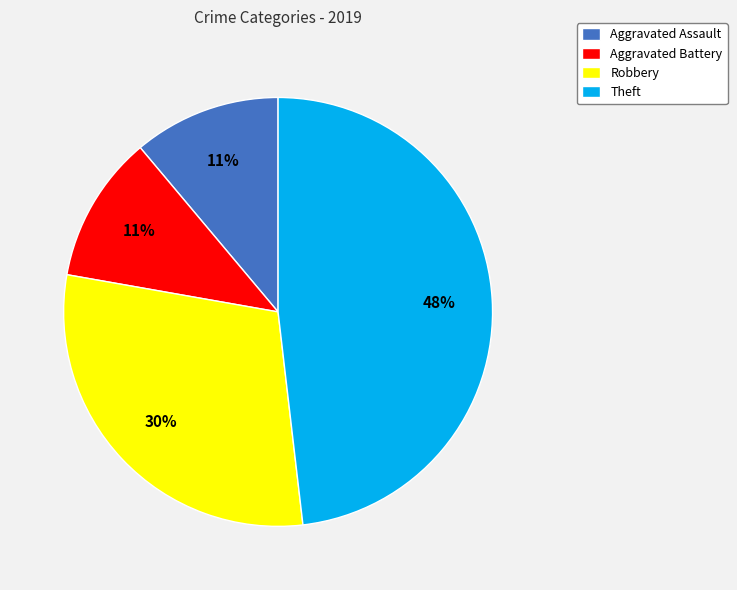

Between Robbery and Theft, which is larger?

Theft